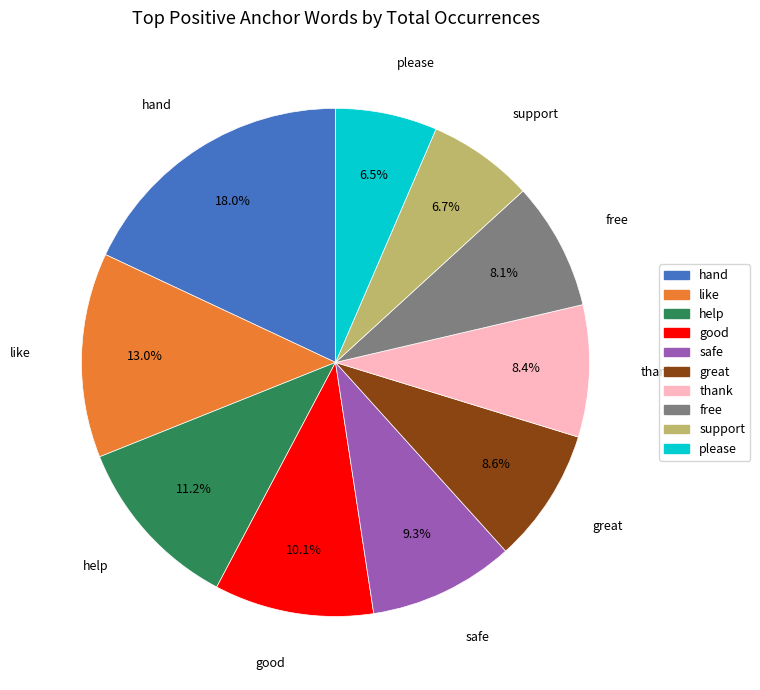

Does help account for over 50% of the chart?

No